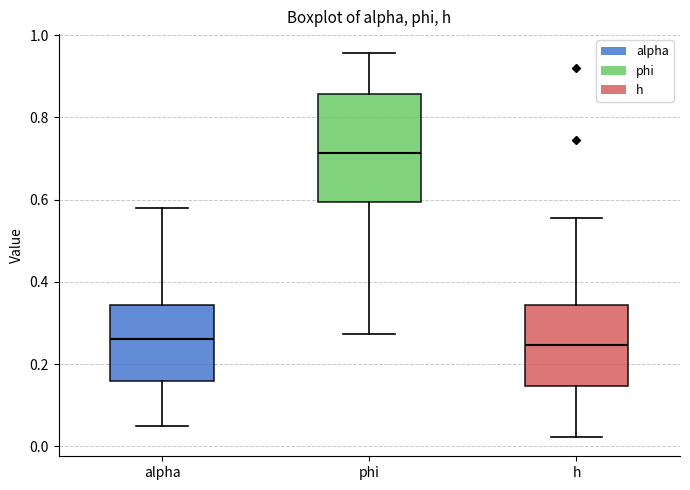

Reading left to right, transcribe this box plot: for each box, give where its median line is, the range the box spans, and where its two whiskers end, as read against the y-axis. The values are not printed on the chart, so give them approximately, as read against the axis.

alpha: median 0.26, box 0.16 to 0.34, whiskers 0.06 to 0.58
phi: median 0.72, box 0.60 to 0.86, whiskers 0.28 to 0.96
h: median 0.24, box 0.14 to 0.34, whiskers 0.02 to 0.56